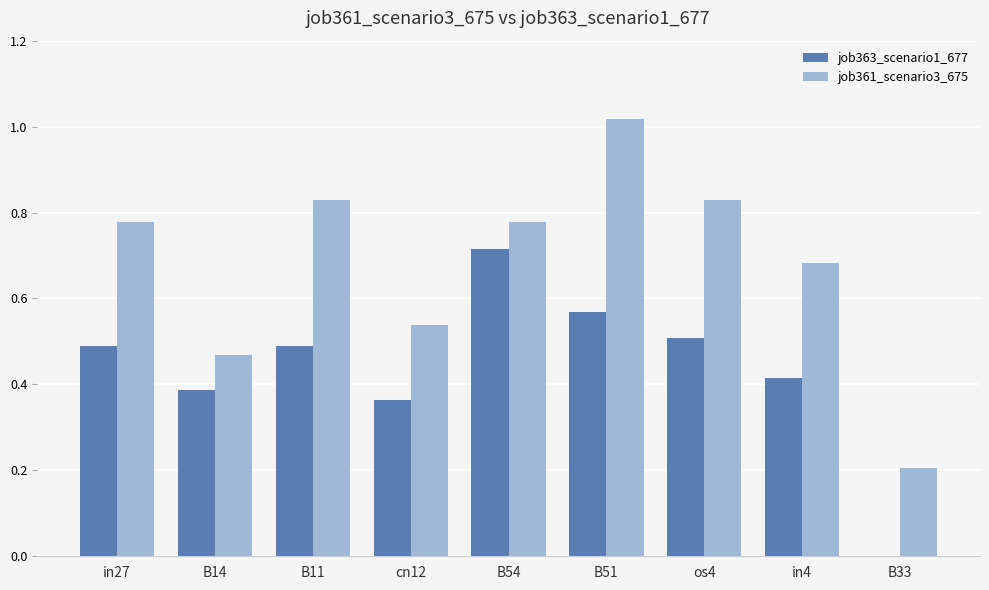

Which series changed the most between B11 and B33?

job361_scenario3_675